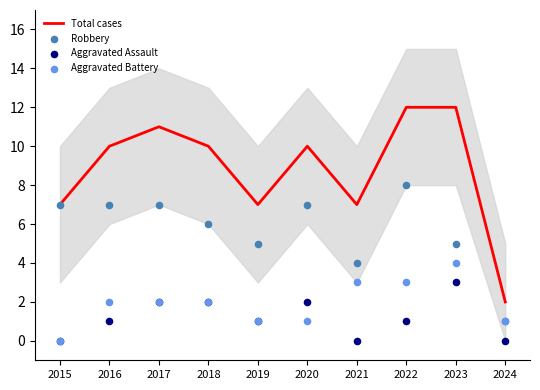

At how many categories does at least one series exceed 9?

6